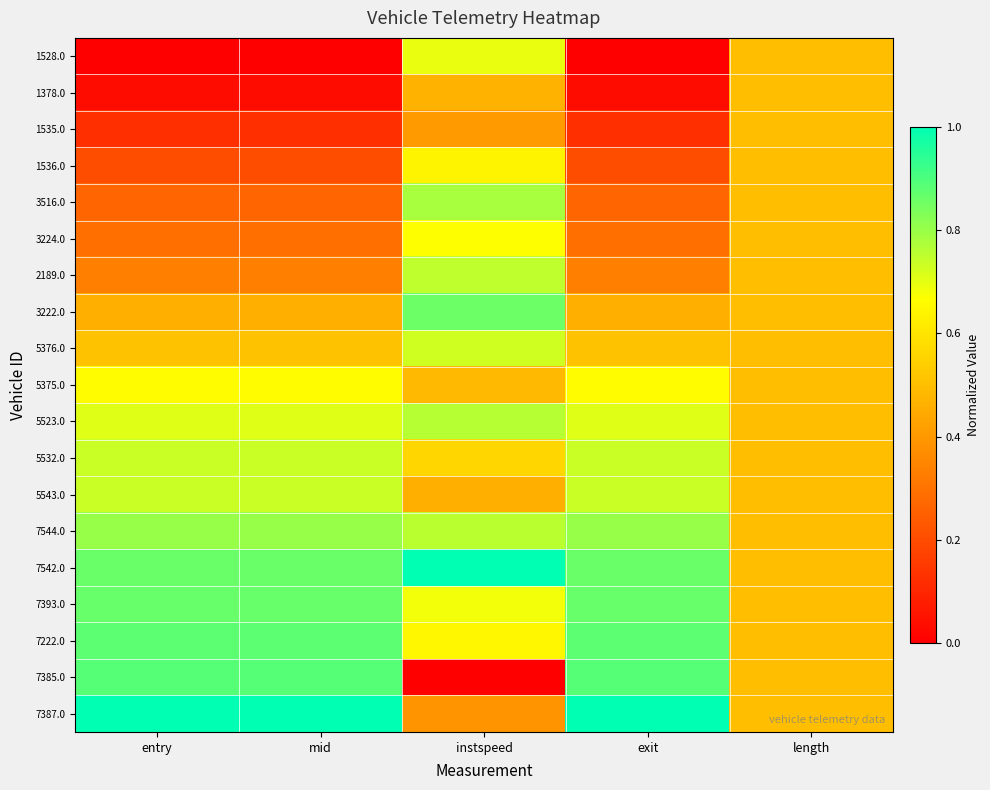

What is the maximum value shown in the chart?

1.0